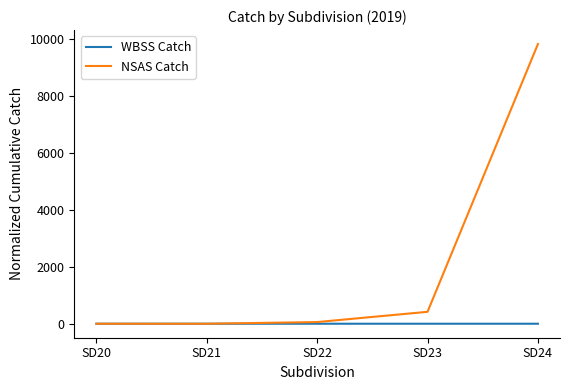

What is the sum of all WBSS Catch values?

6.1